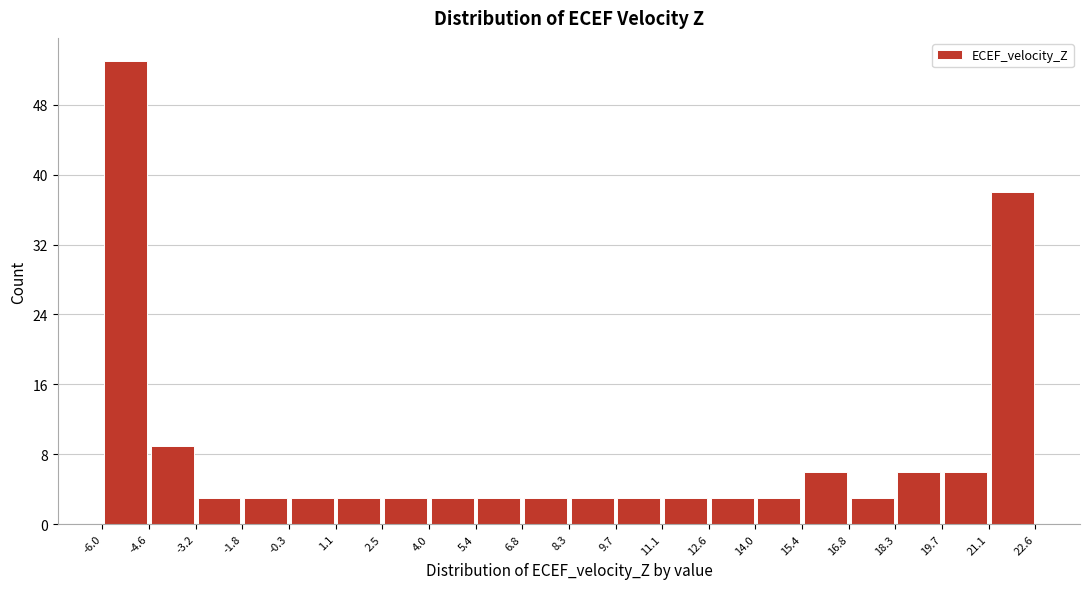

Which range on the x-axis has the tallest bar?

-6.0 to -4.6